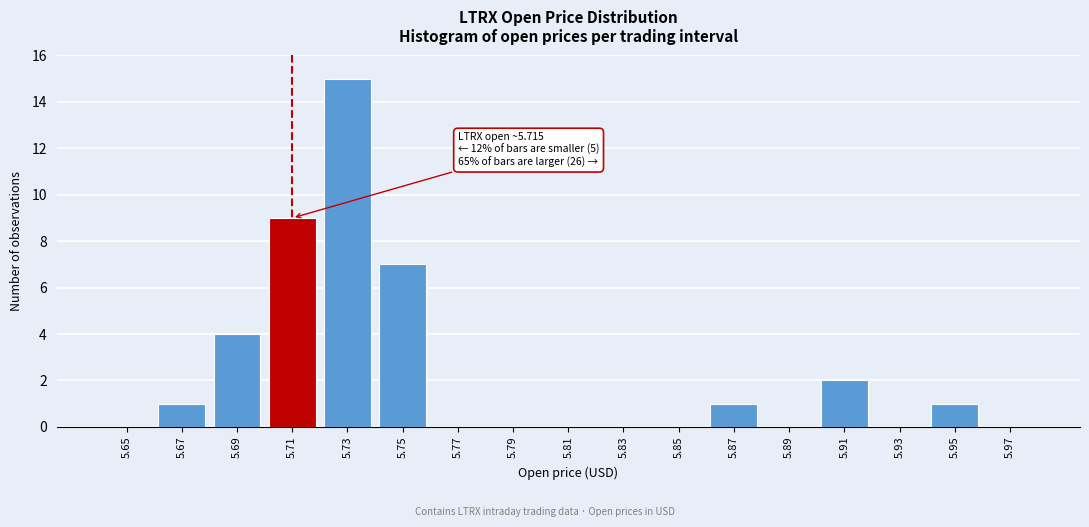

Reading left to right, transcribe all the data shown in this chart.

5.65=0	5.67=1	5.69=4	5.71=9	5.73=15	5.75=7	5.77=0	5.79=0	5.81=0	5.83=0	5.85=0	5.87=1	5.89=0	5.91=2	5.93=0	5.95=1	5.97=0